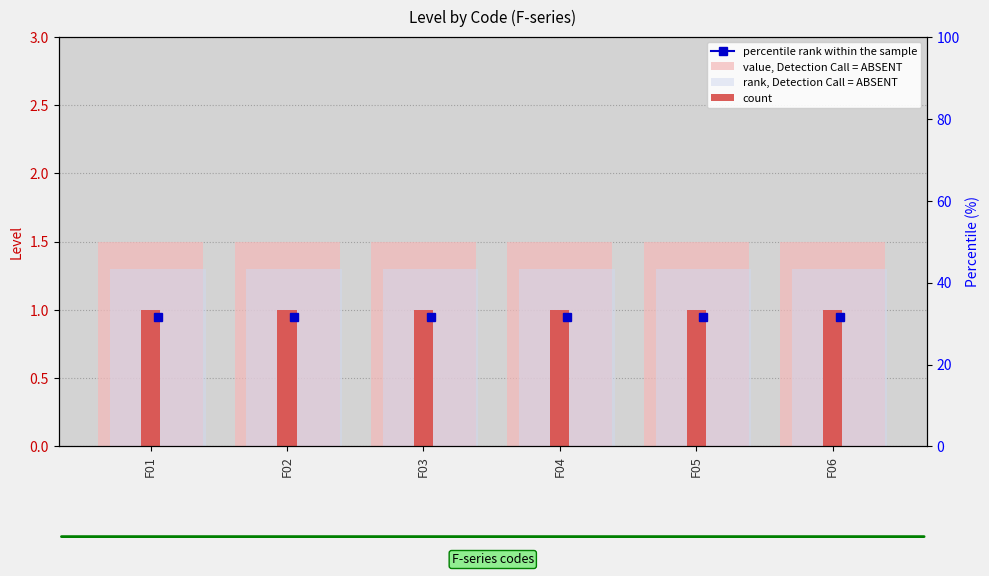

Is the value of rank, Detection Call = ABSENT at F05 greater than the value of count at F02?

Yes